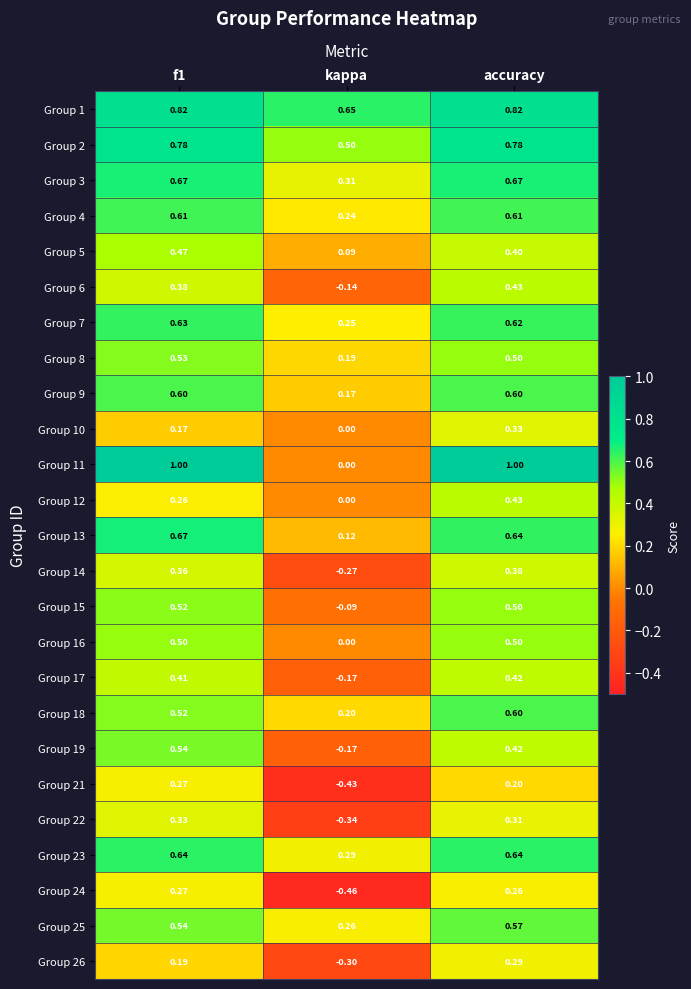

What is the maximum value shown in the chart?

1.0